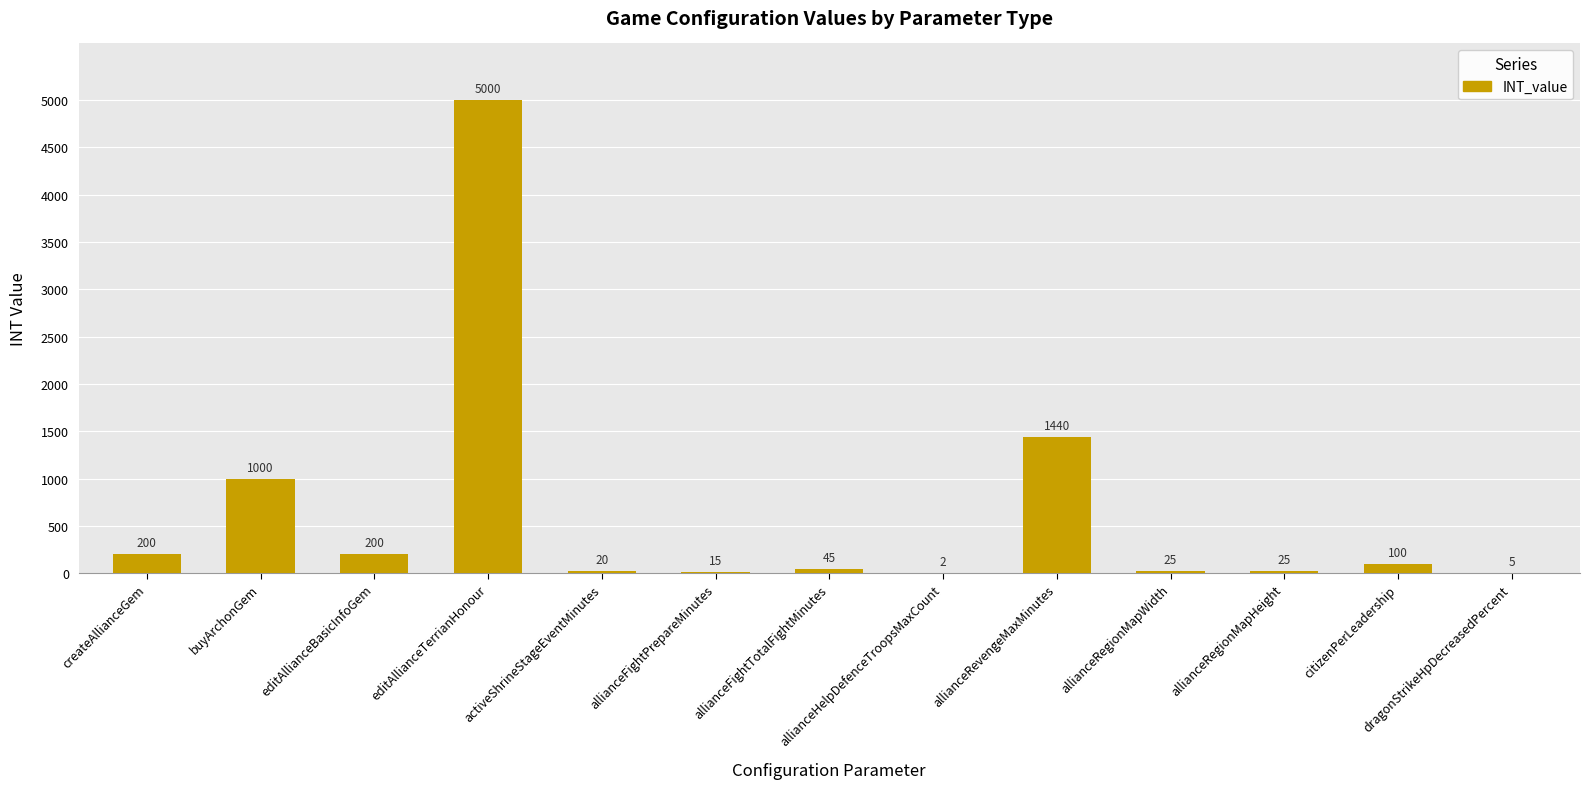

What value does the data have at editAllianceBasicInfoGem, to the nearest 50?

200